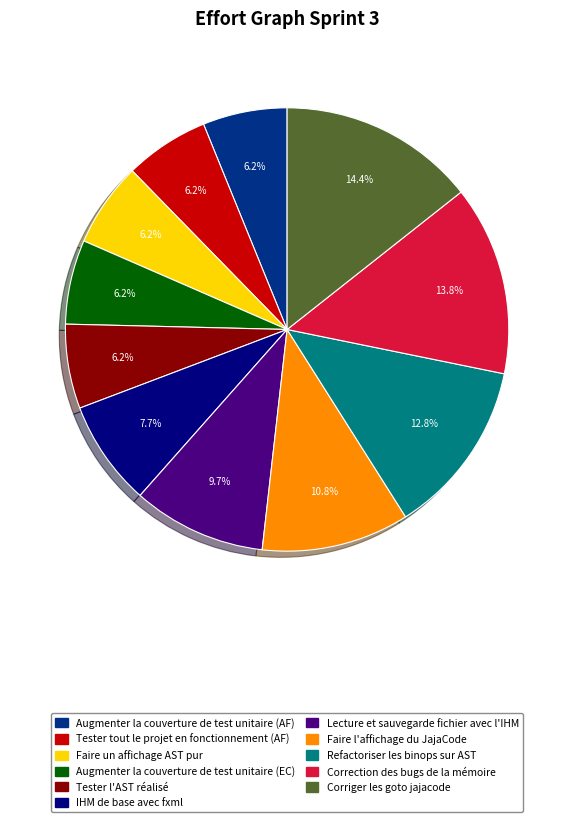

What portion of the pie excludes IHM de base avec fxml?

92.3%